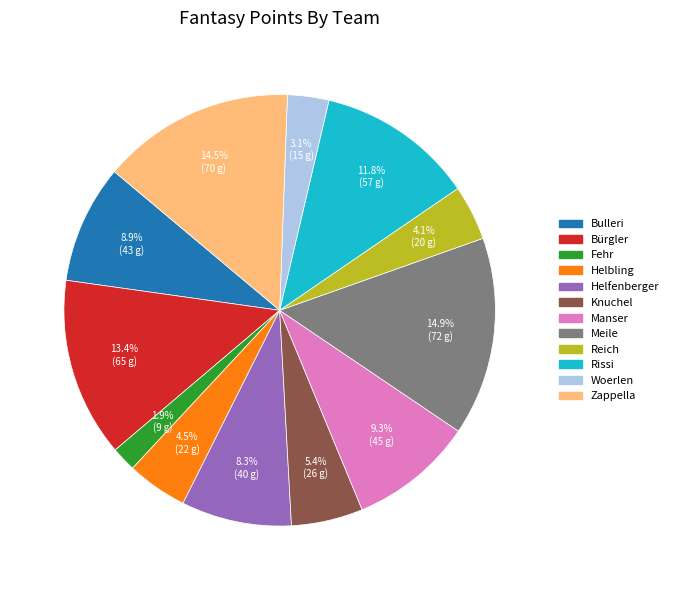

Is there a majority slice in this chart?

No